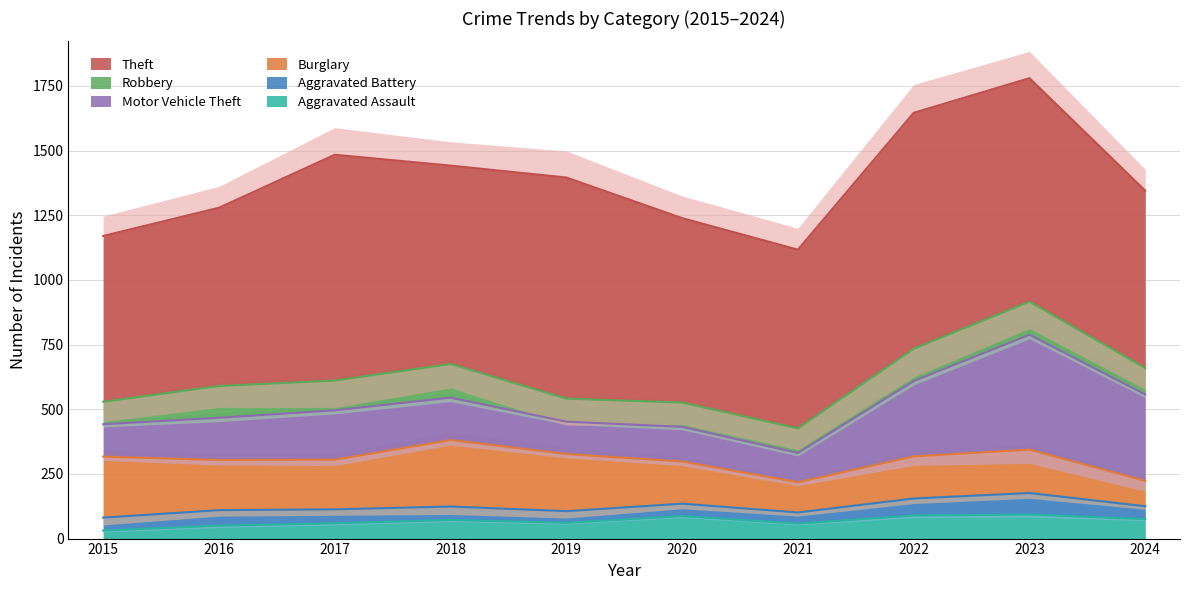

Reading right to left, transcribe all the data shown in this chart.

Aggravated Assault: 2024=75	2023=93	2022=89	2021=58	2020=87	2019=61	2018=72	2017=59	2016=50	2015=31
Aggravated Battery: 2024=50	2023=83	2022=66	2021=43	2020=48	2019=45	2018=52	2017=54	2016=60	2015=50
Burglary: 2024=98	2023=168	2022=163	2021=117	2020=163	2019=221	2018=257	2017=192	2016=194	2015=236
Motor Vehicle Theft: 2024=334	2023=444	2022=291	2021=113	2020=134	2019=125	2018=164	2017=191	2016=163	2015=125
Robbery: 2024=102	2023=128	2022=125	2021=95	2020=94	2019=89	2018=130	2017=115	2016=123	2015=87
Theft: 2024=686	2023=864	2022=912	2021=691	2020=713	2019=855	2018=767	2017=873	2016=689	2015=641